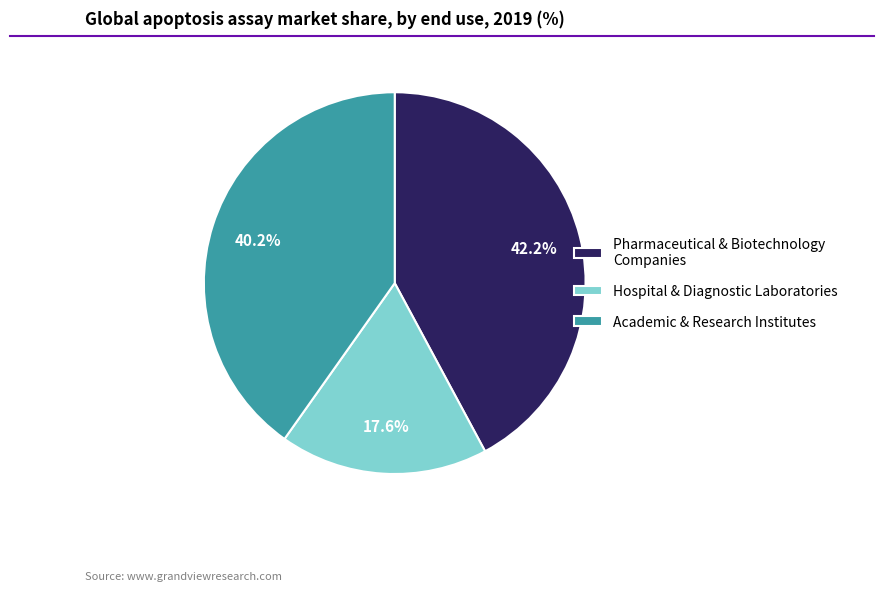

Is there a majority slice in this chart?

No